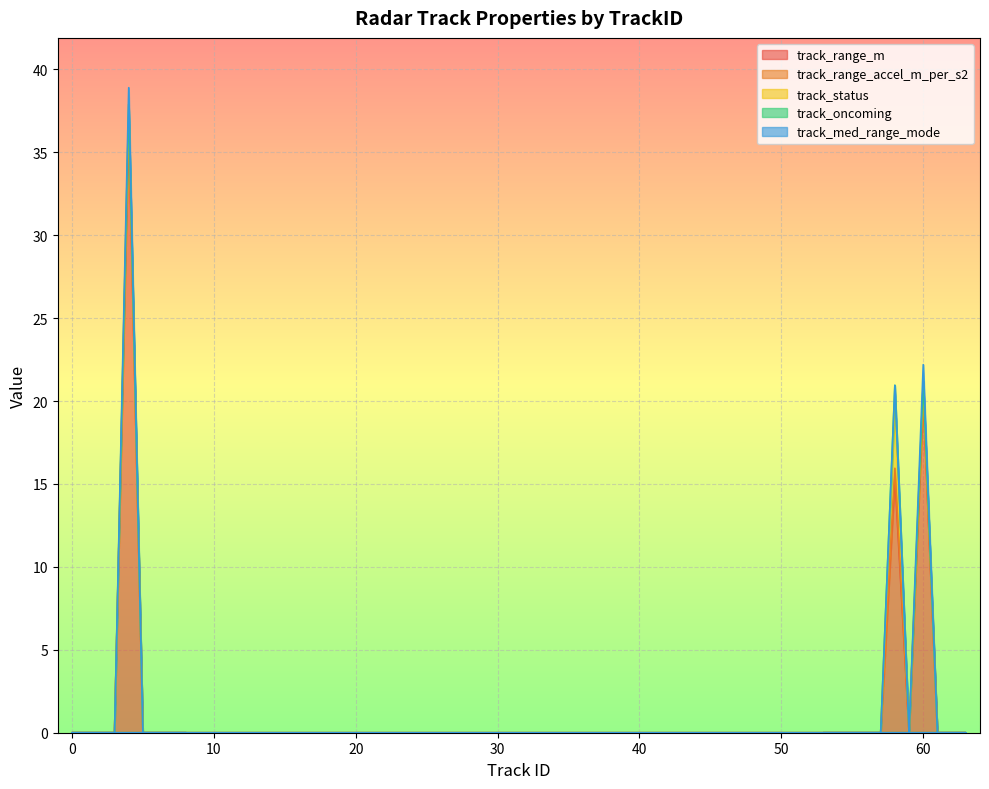

What are all the series names shown in the legend?

track_range_m, track_range_accel_m_per_s2, track_status, track_oncoming, track_med_range_mode